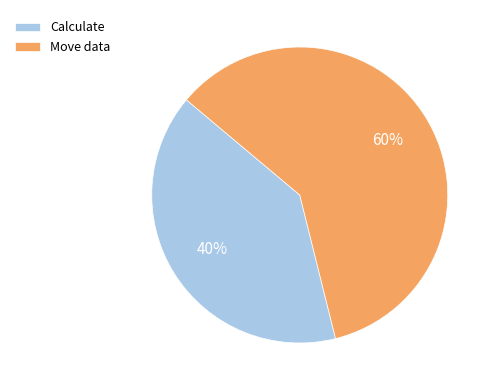

To the nearest percent, what portion does Calculate represent?

40%